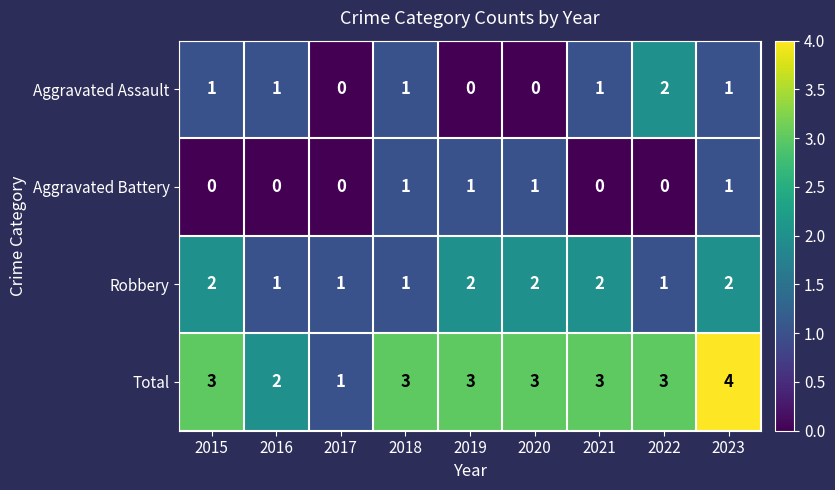

Is it true that Robbery equals 1 at 2018?

True